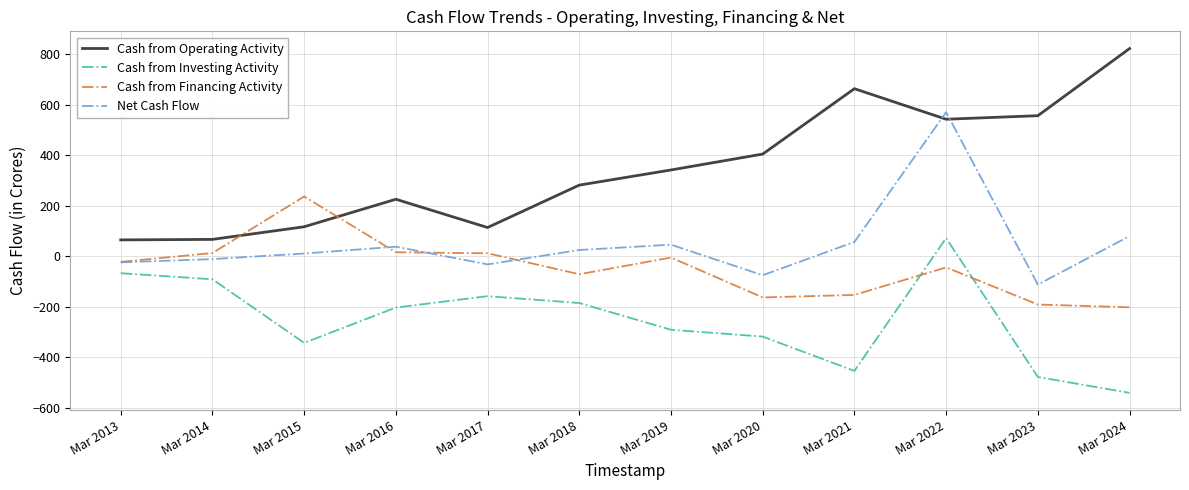

The value of Net Cash Flow at Mar 2021 is 57. True or false?

True